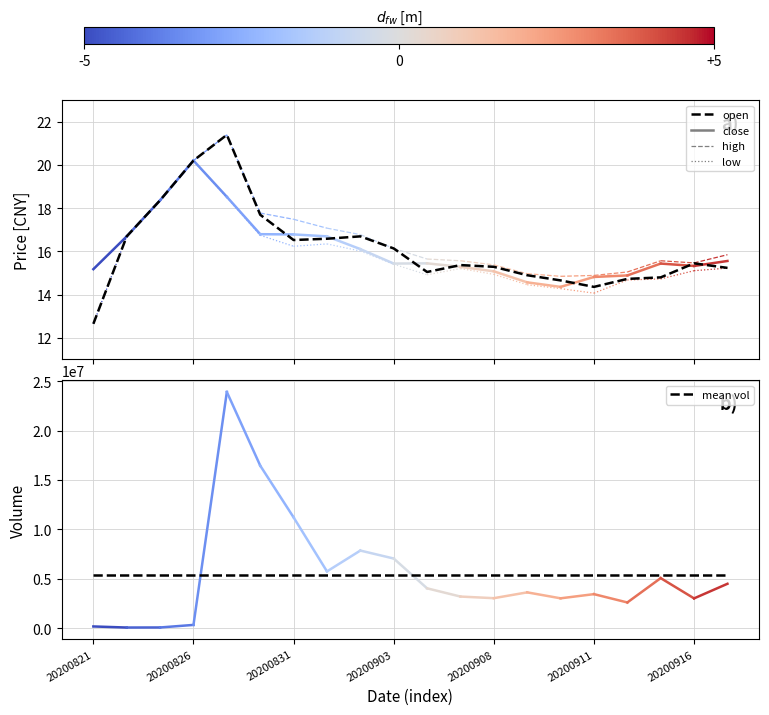

Read the mean vol value at 10.

5418857.8